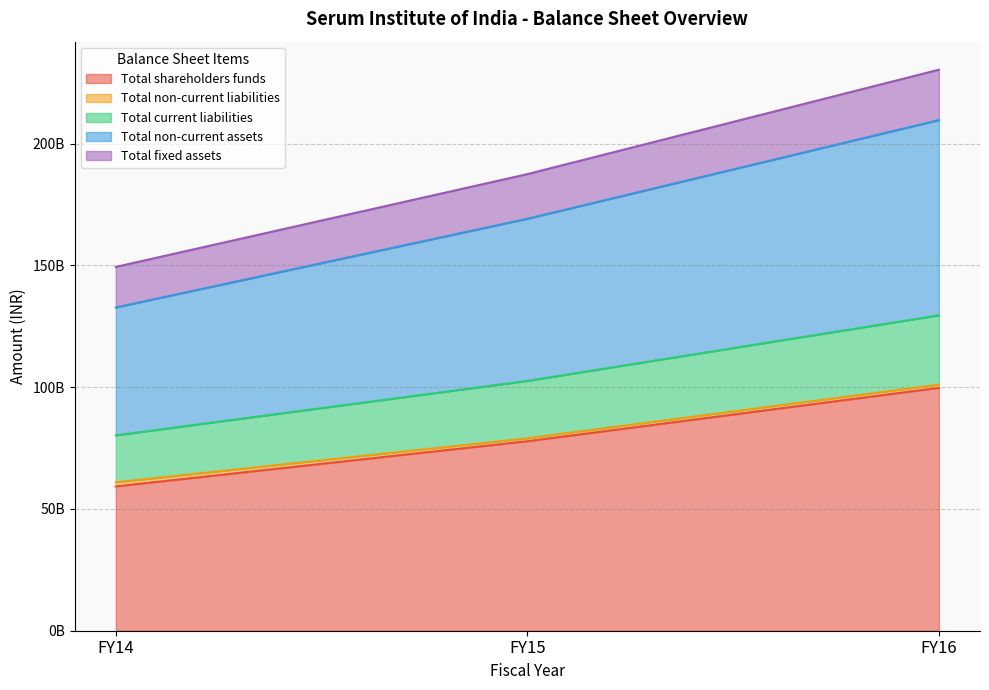

Does the chart display data point markers on the line(s)?

No